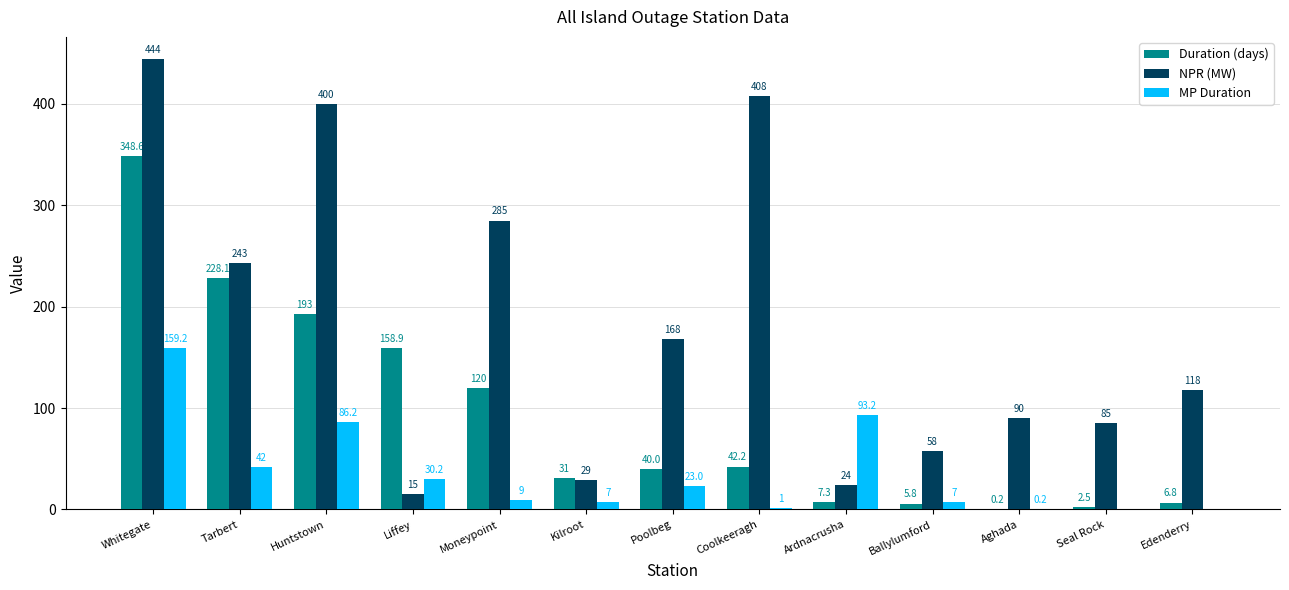

The value of NPR (MW) at Whitegate is 191.0. True or false?

False